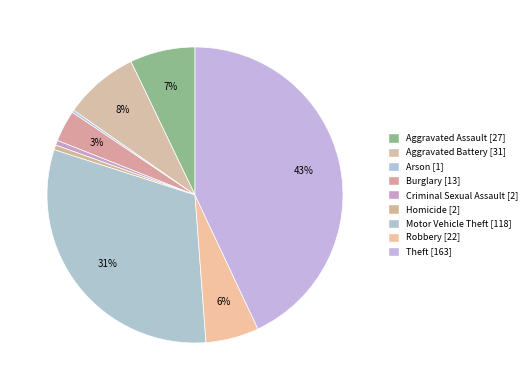

Is it true that Aggravated Battery is 8% of the pie?

True